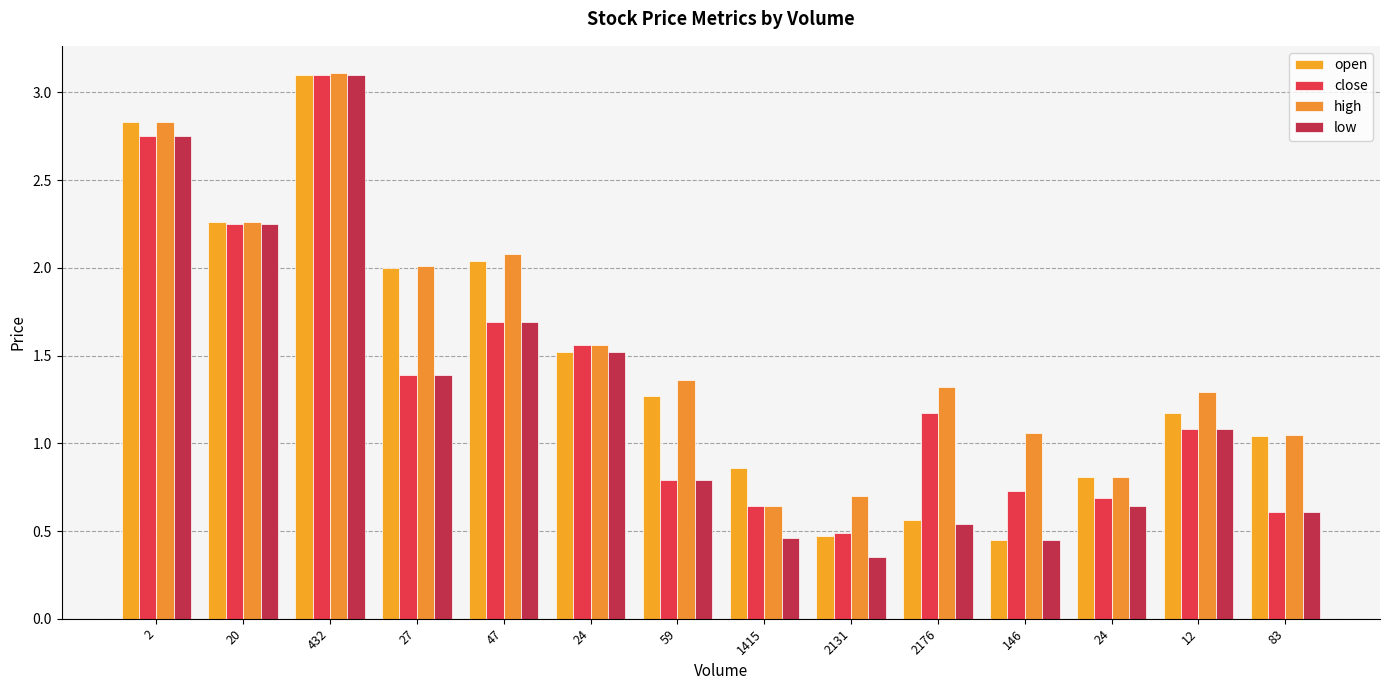

What is the difference between the maximum and minimum values in the high series?

2.5